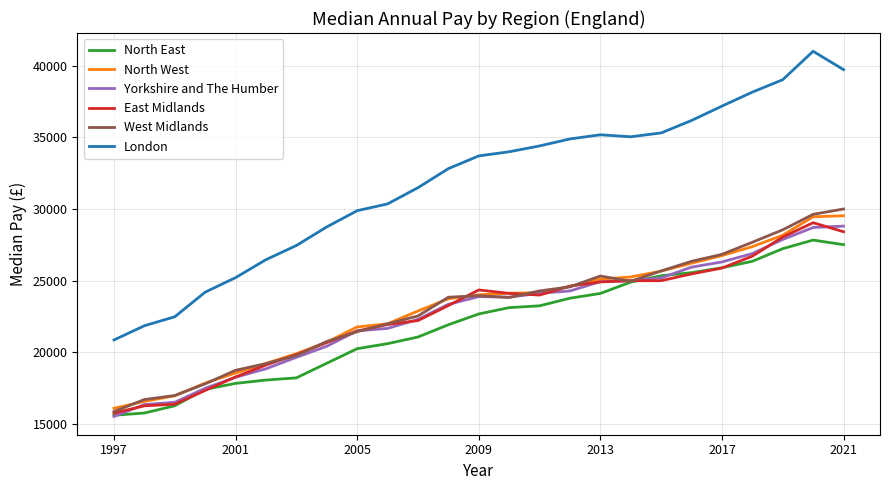

Which series has the largest total across all categories?

London